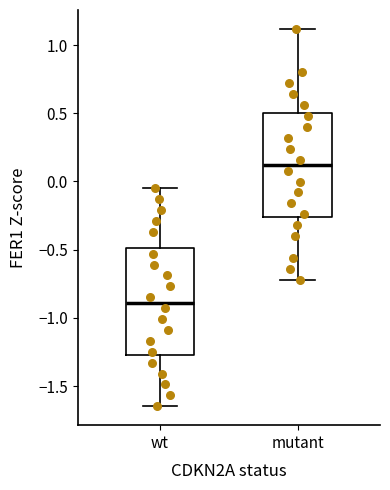

Which box's median line is the lowest?

wt